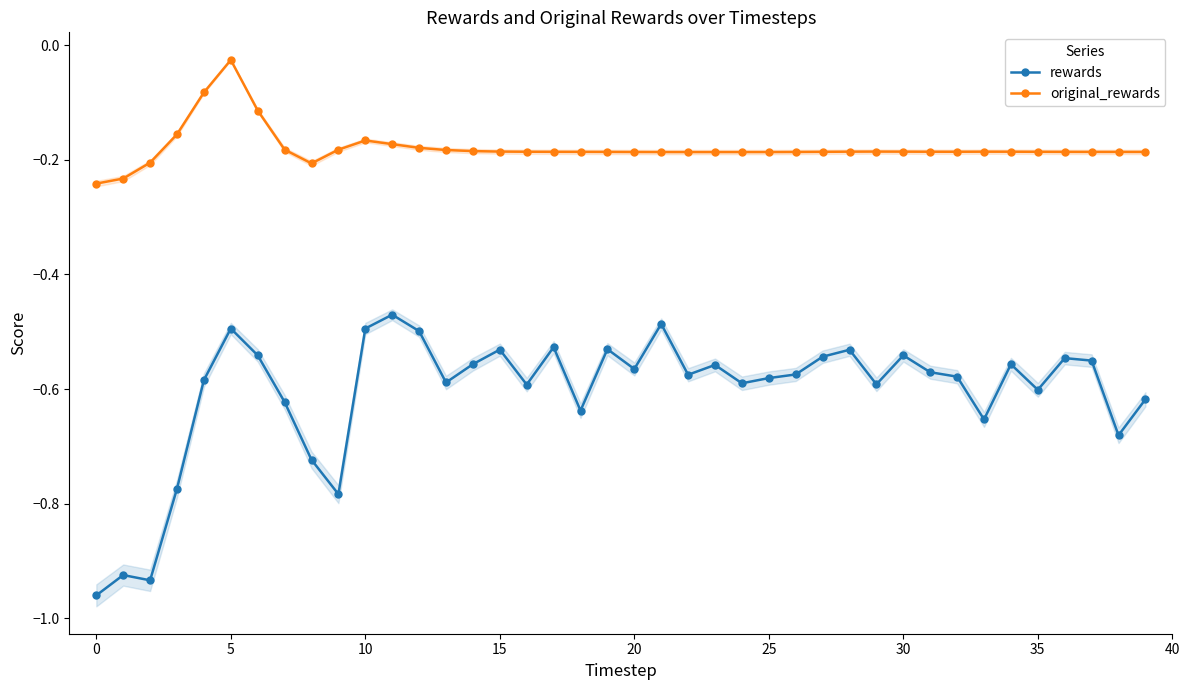

True or false: original_rewards has a value of -0.0 at 30.

False